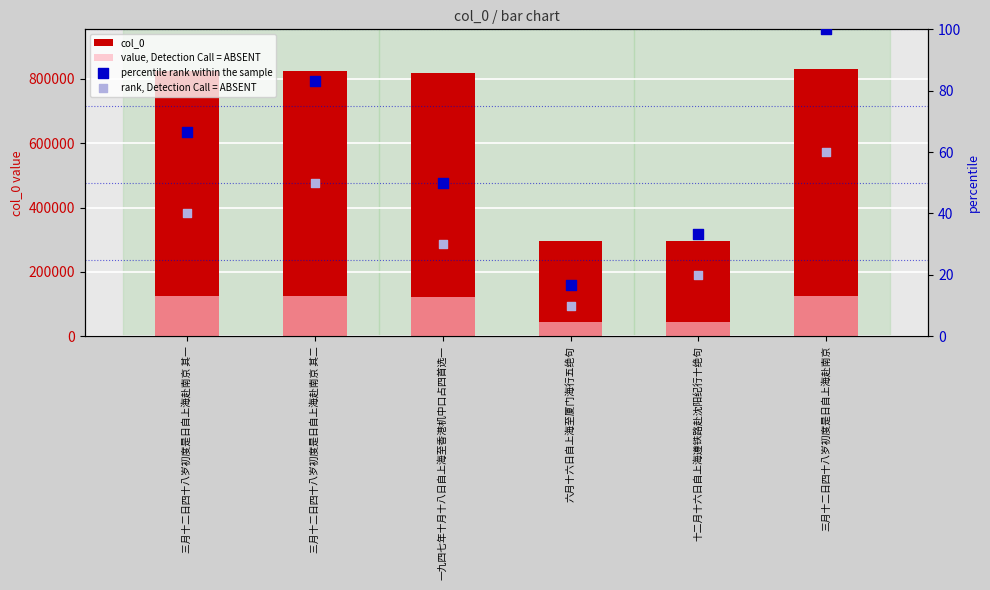

What is the total value across all series at 三月十二日四十八岁初度是日自上海赴南京 其二?

949145.5